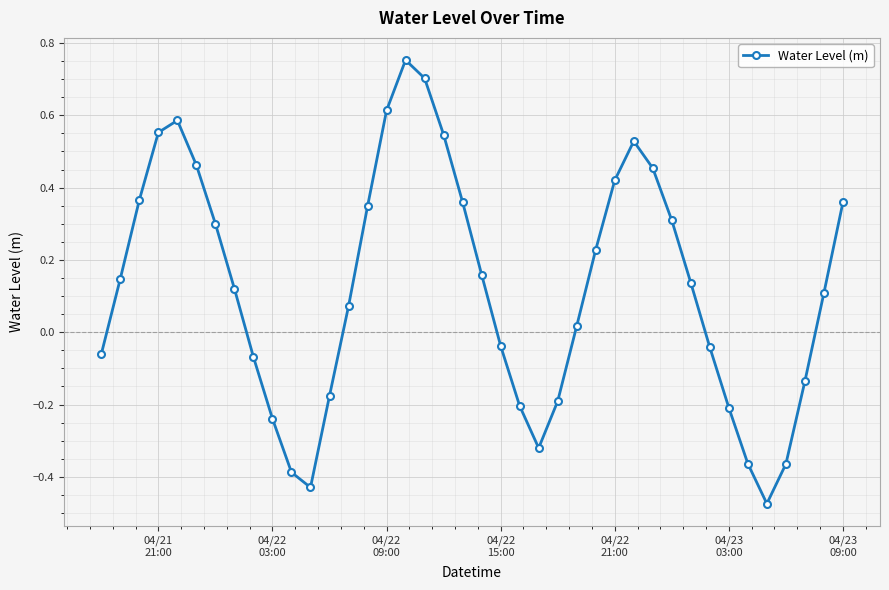

How many interior local valleys (lower than both neighbors) does the data have?

3